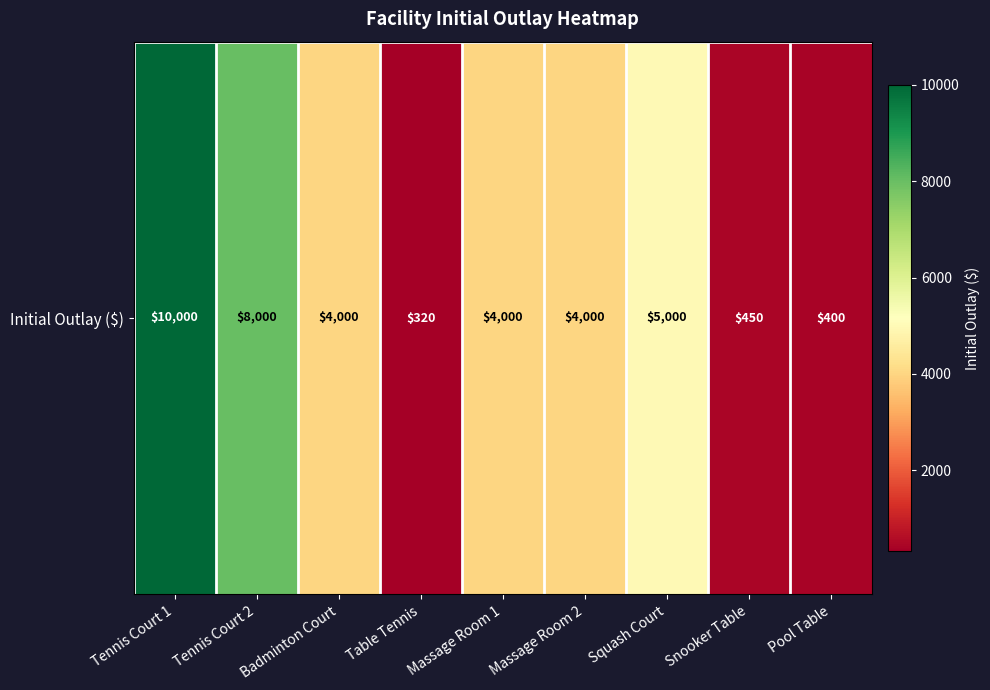

What is the difference between the second highest and second lowest values?

7600